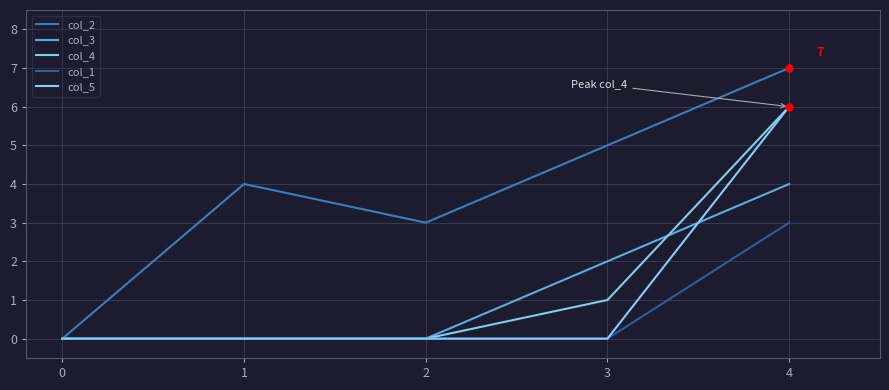

At how many categories does at least one series exceed 6?

1